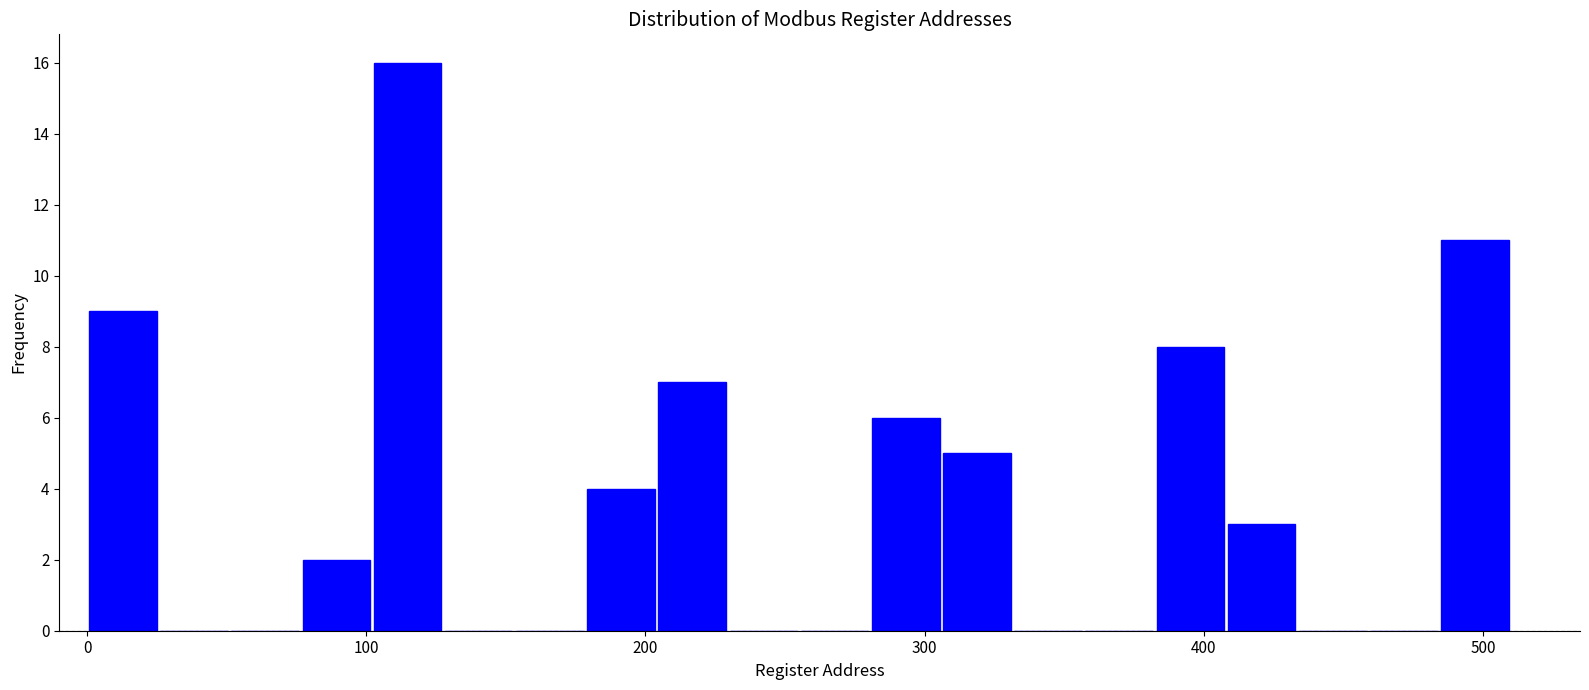

Around what value on the x-axis is the tallest bar? Give the approximate position of its centre, as read against the axis.

110